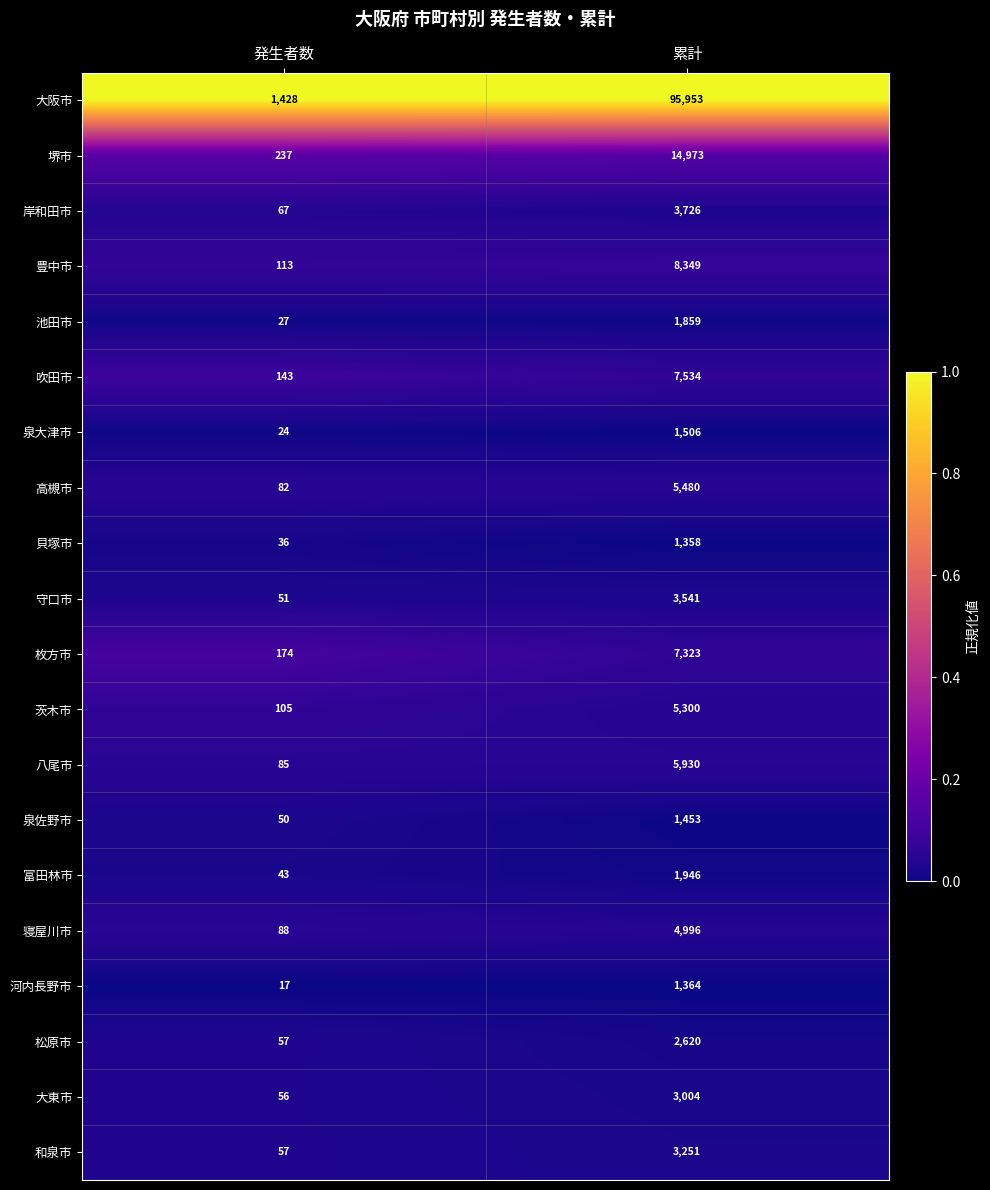

How many distinct data groups are displayed?

20